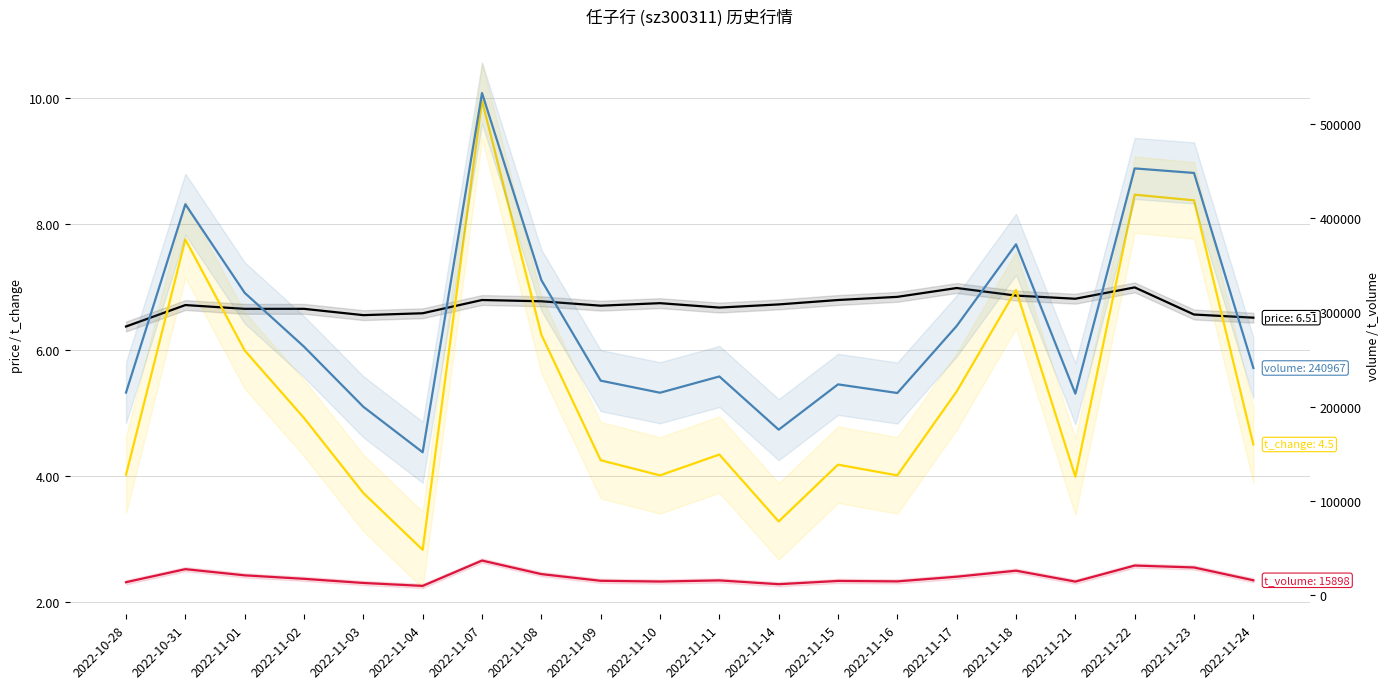

At which label is t_change closest to 6?

2022-11-01